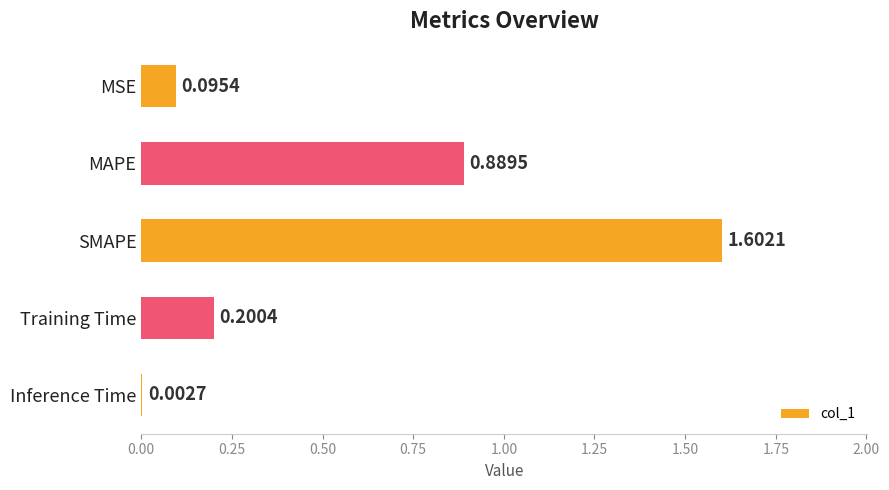

Which category has the highest value across all series?

SMAPE